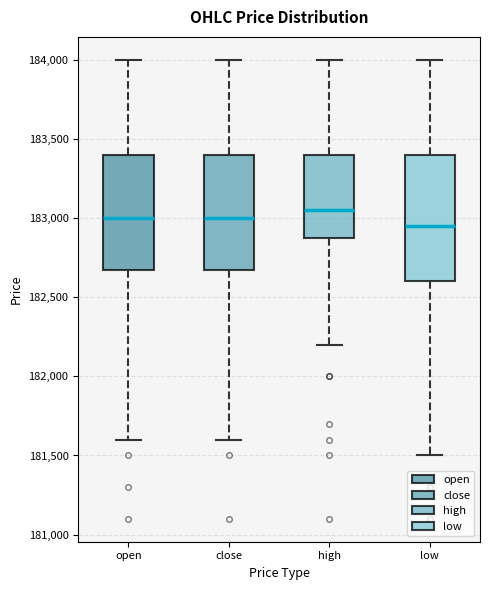

Reading left to right, transcribe this box plot: for each box, give where its median line is, the range the box spans, and where its two whiskers end, as read against the y-axis. The values are not printed on the chart, so give them approximately, as read against the axis.

open: median 183000, box 182700 to 183400, whiskers 181600 to 184000
close: median 183000, box 182700 to 183400, whiskers 181600 to 184000
high: median 183050, box 182900 to 183400, whiskers 182200 to 184000
low: median 182950, box 182600 to 183400, whiskers 181500 to 184000